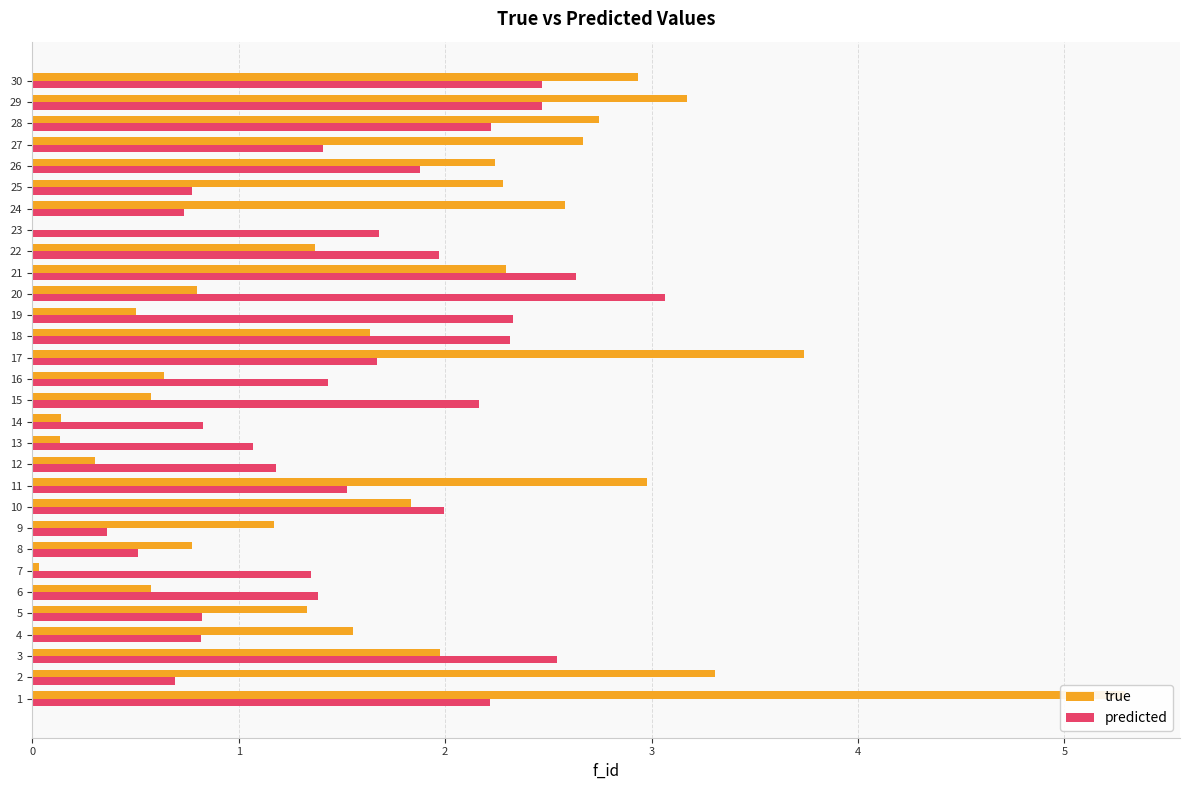

What is the greatest value displayed?

5.3